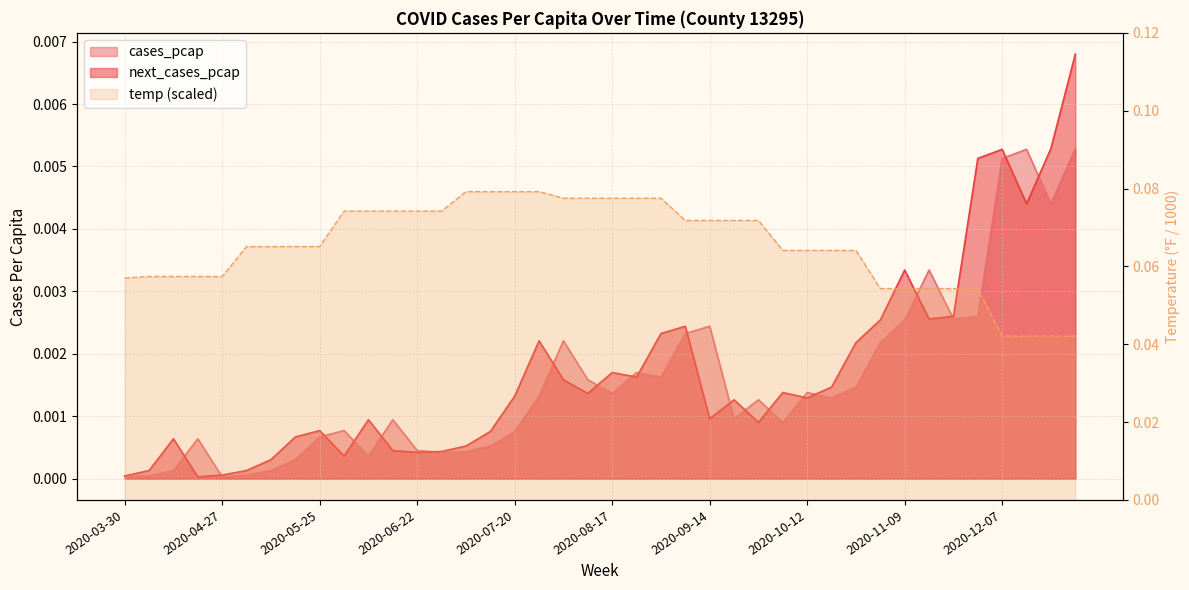

At how many categories does at least one series exceed 0?

40